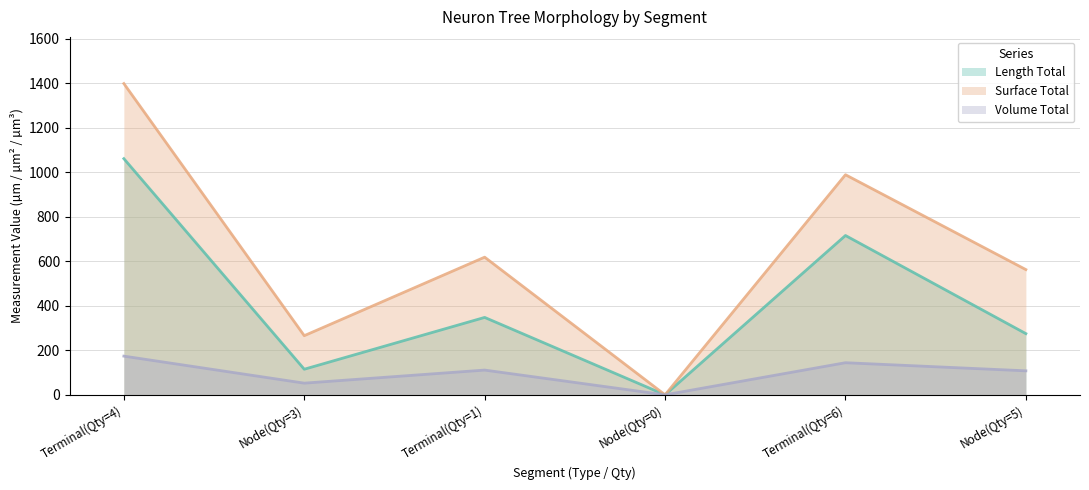

What position from the right is Node(Qty=0)?

3